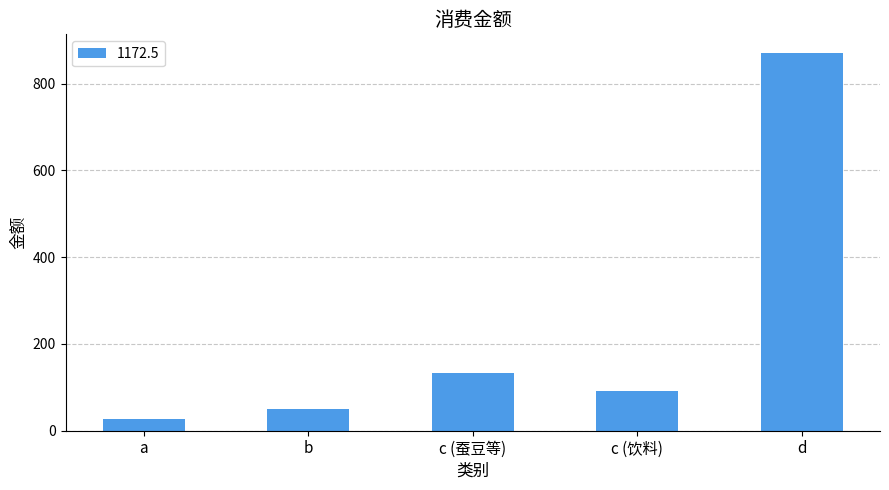

What value does the data have at b?

49.1